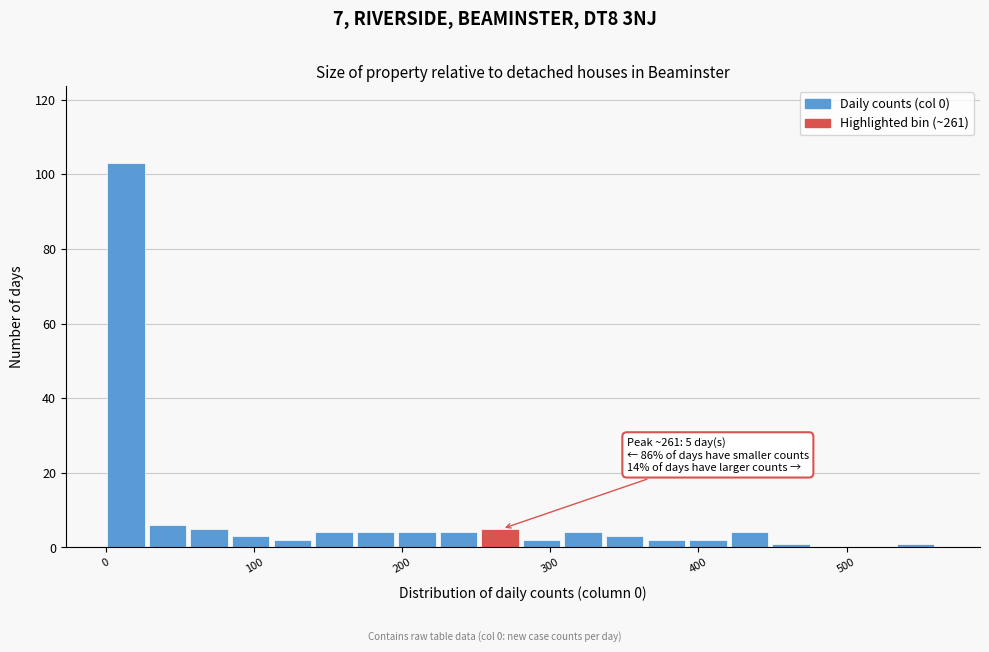

Read against the x-axis, roughly where is the centre of the tallest bar?

10